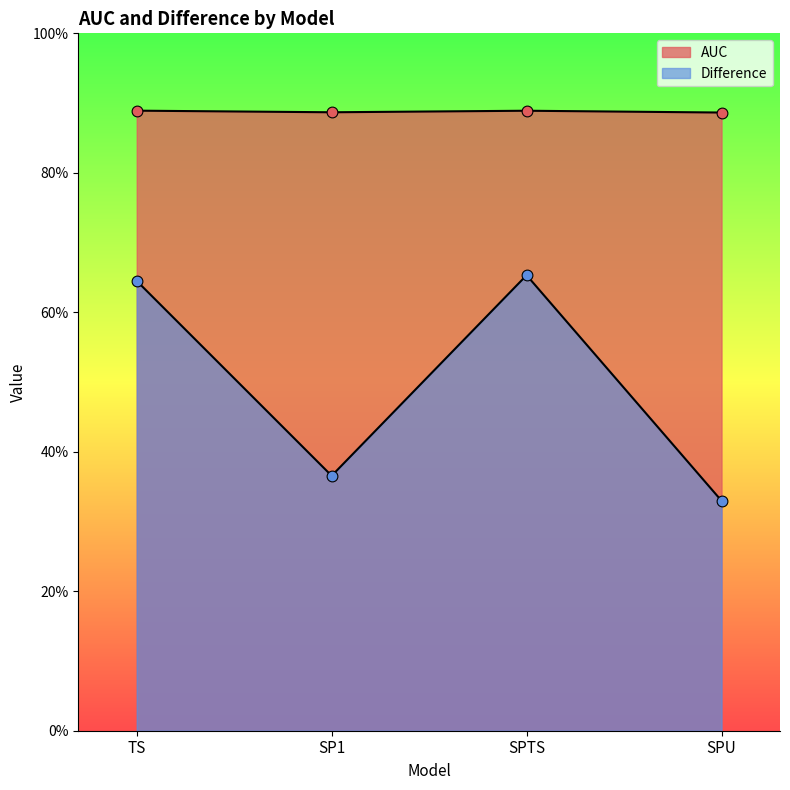

Which series has the largest total across all categories?

AUC